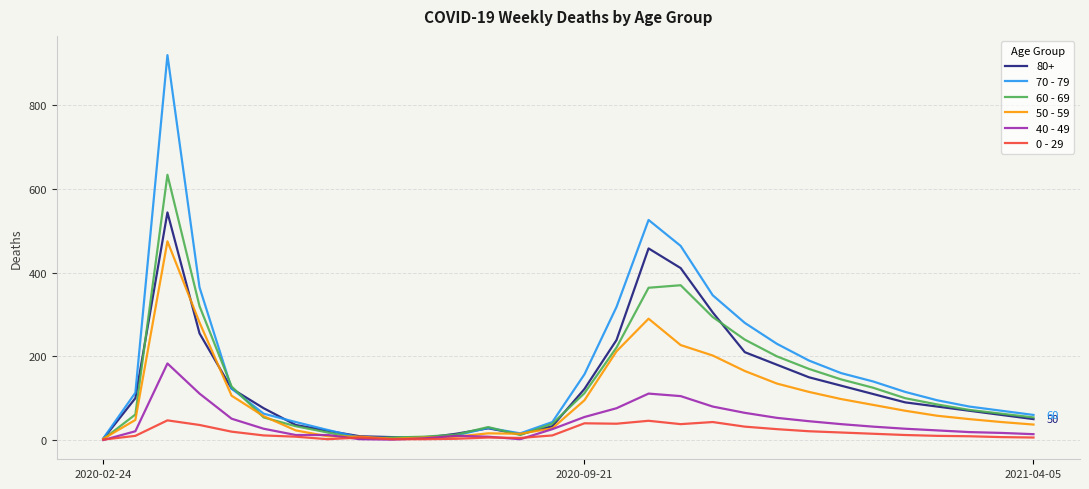

Rank the series by their maximum value, from highest to lowest.

70 - 79, 60 - 69, 80+, 50 - 59, 40 - 49, 0 - 29